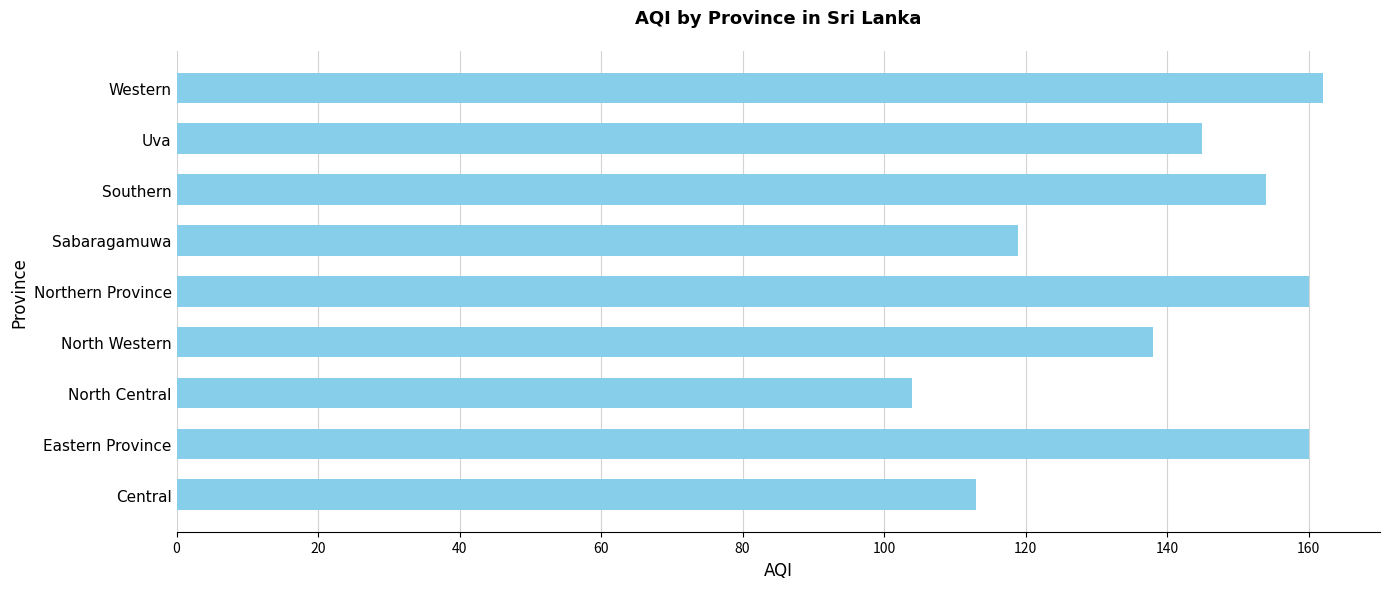

How many data points does each series have?

9